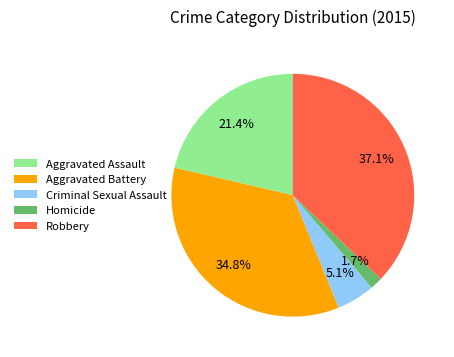

Does Robbery represent more than half of the total?

No